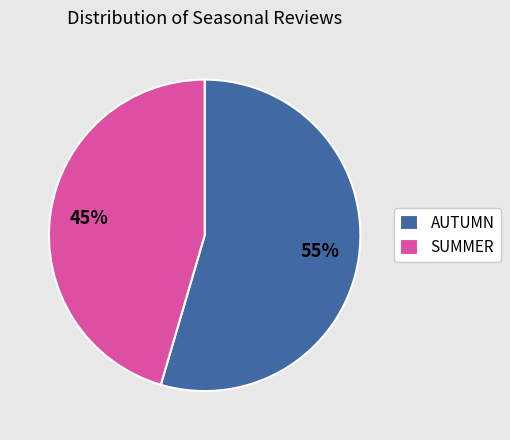

Which category has the smallest portion of the pie?

SUMMER